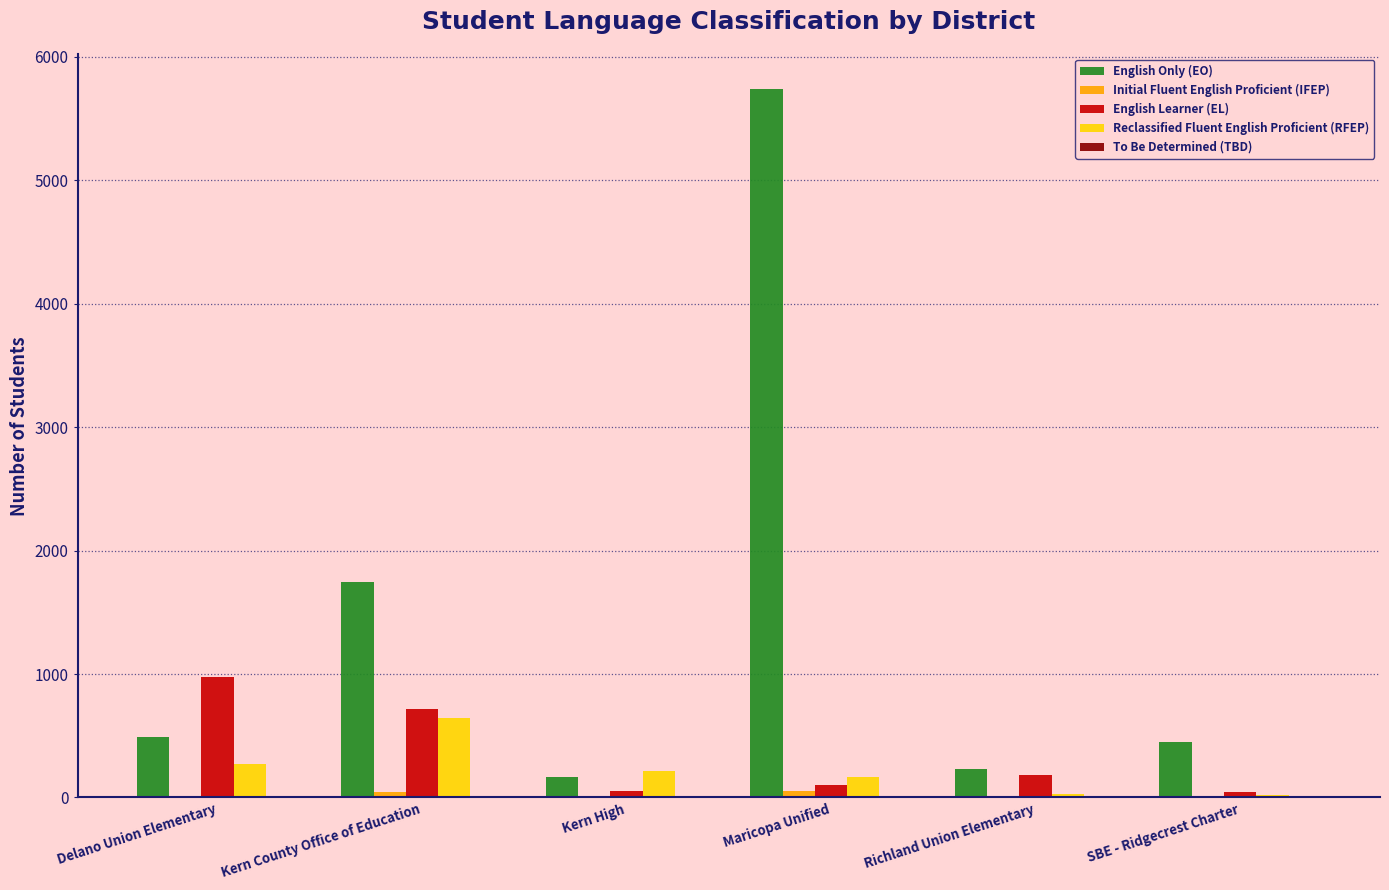

What is the approximate value of English Learner (EL) at SBE - Ridgecrest Charter, to the nearest 10?

40